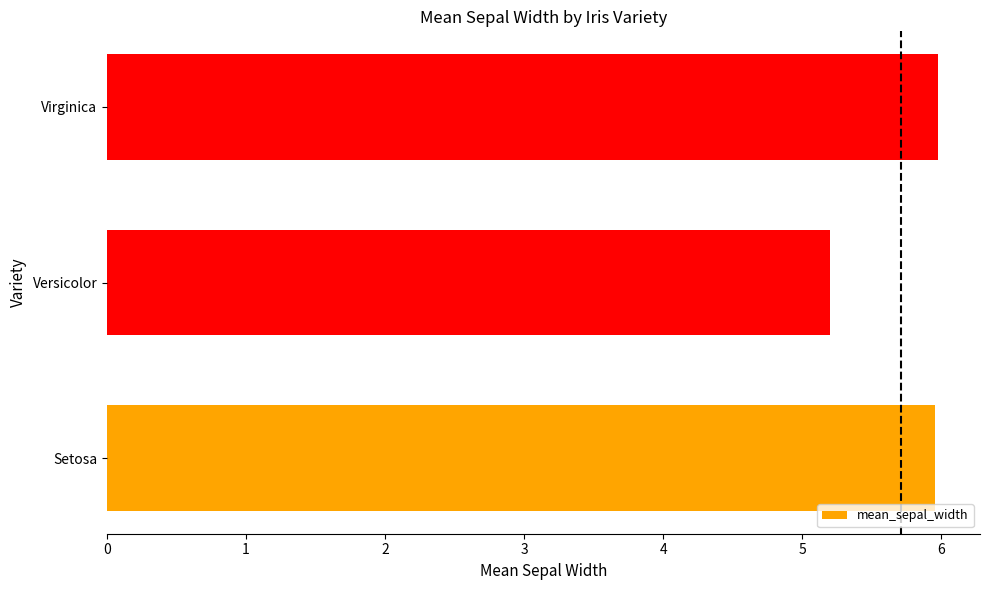

Reading bottom to top, what are all the values shown in this chart?

Setosa=6.0	Versicolor=5.2	Virginica=6.0